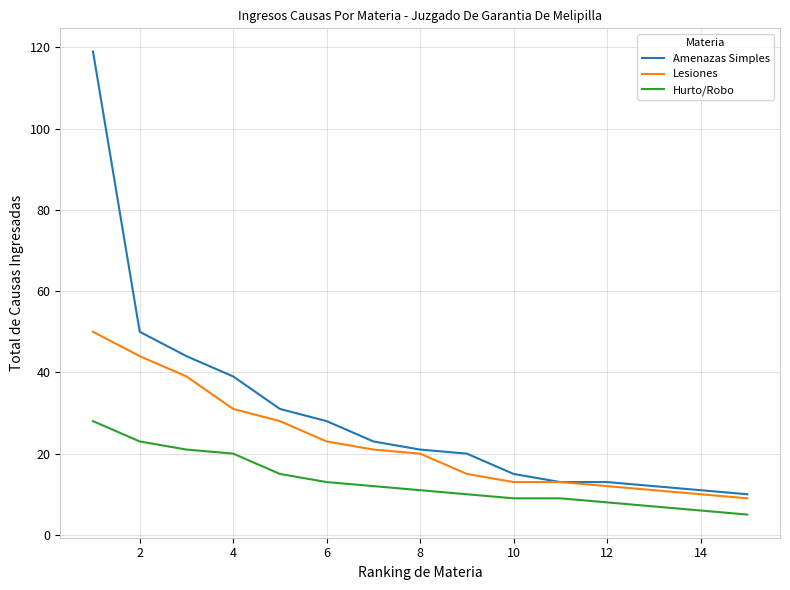

What is the minimum value for Hurto/Robo?

5